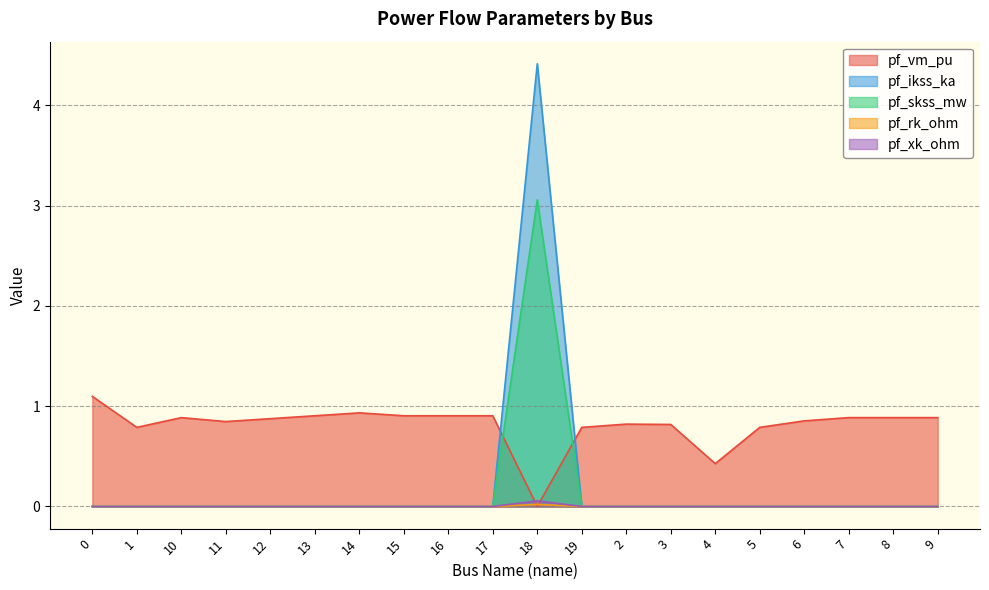

Is it true that pf_ikss_ka equals 0.0 at 16?

True